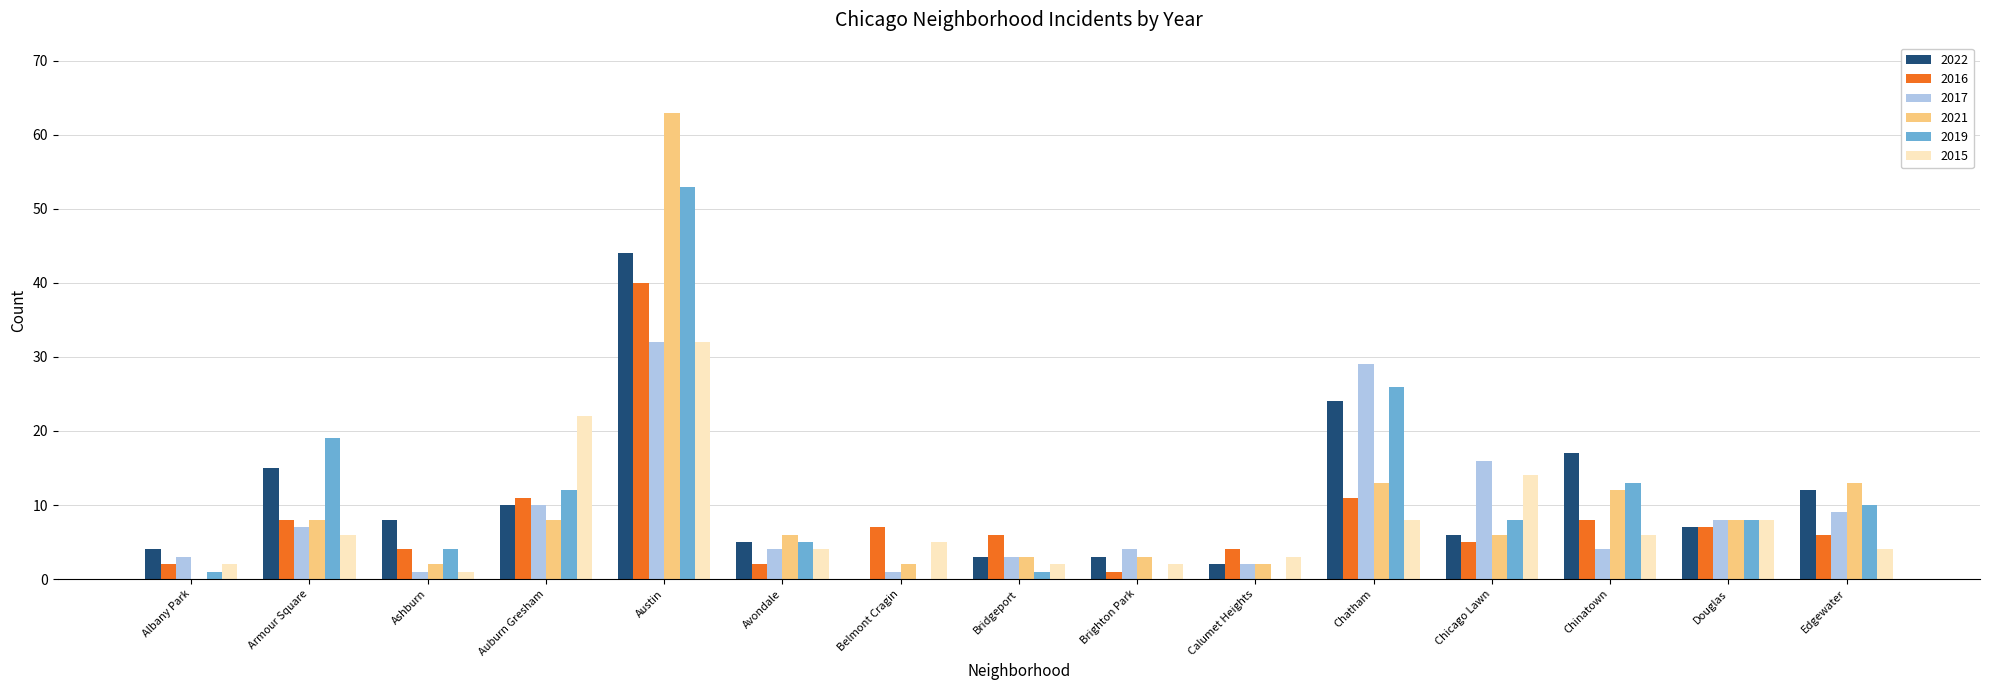

Is the value of 2022 at Calumet Heights greater than the value of 2017 at Edgewater?

No